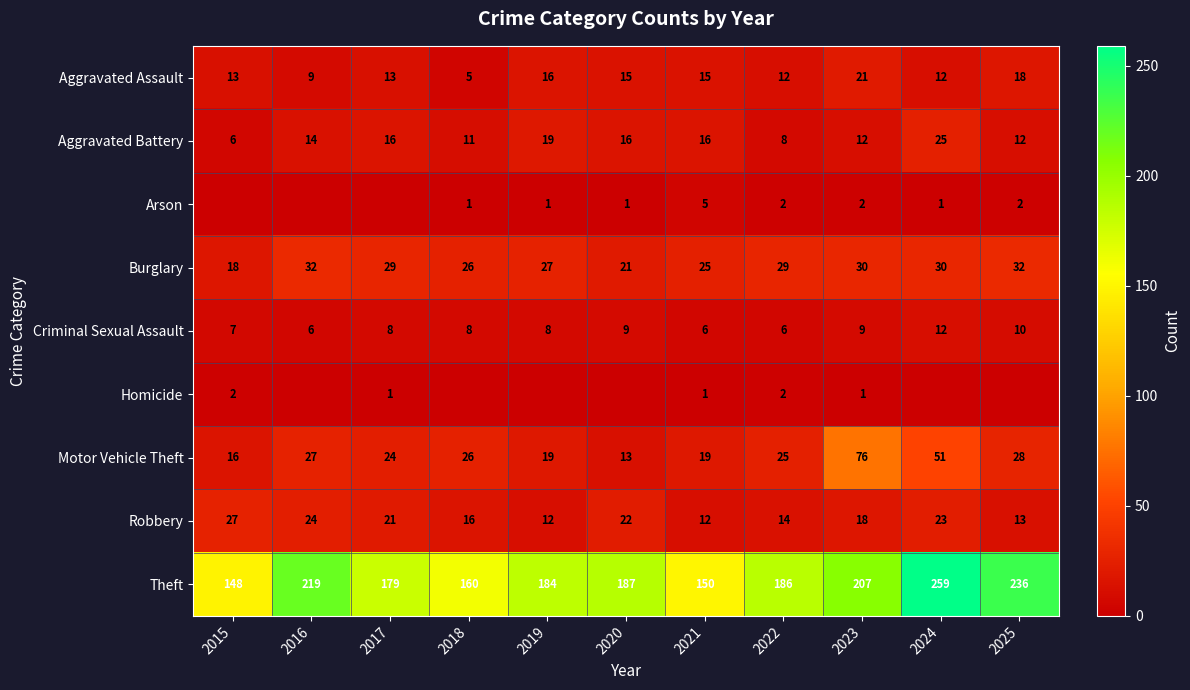

What is the maximum value for Criminal Sexual Assault?

12